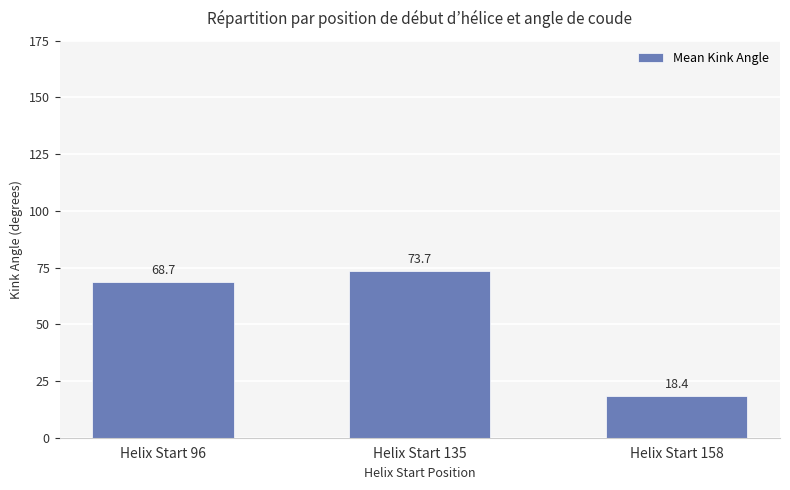

At which category does the chart reach its peak across all series?

Helix Start 135